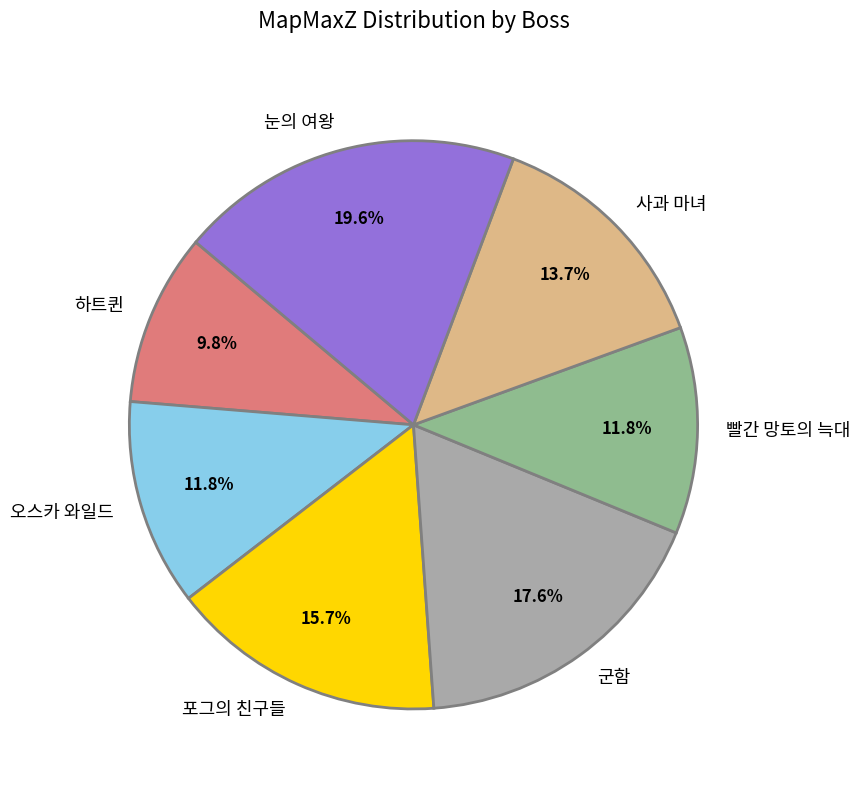

What portion of the pie excludes 군함?

82.4%